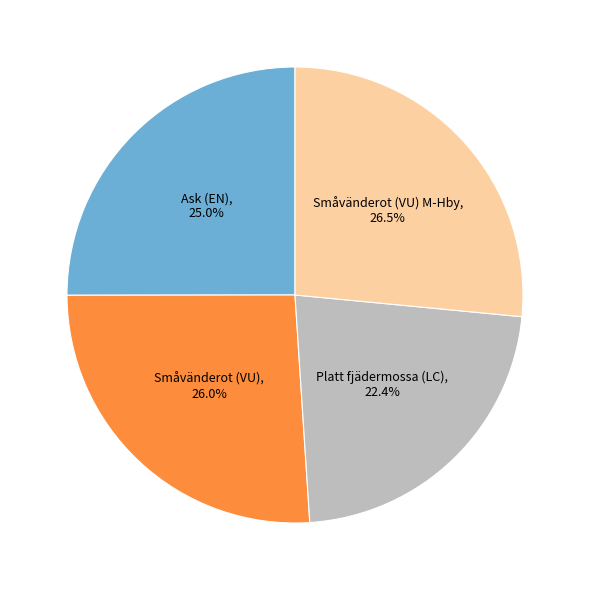

To the nearest percent, what is the average slice percentage?

25%